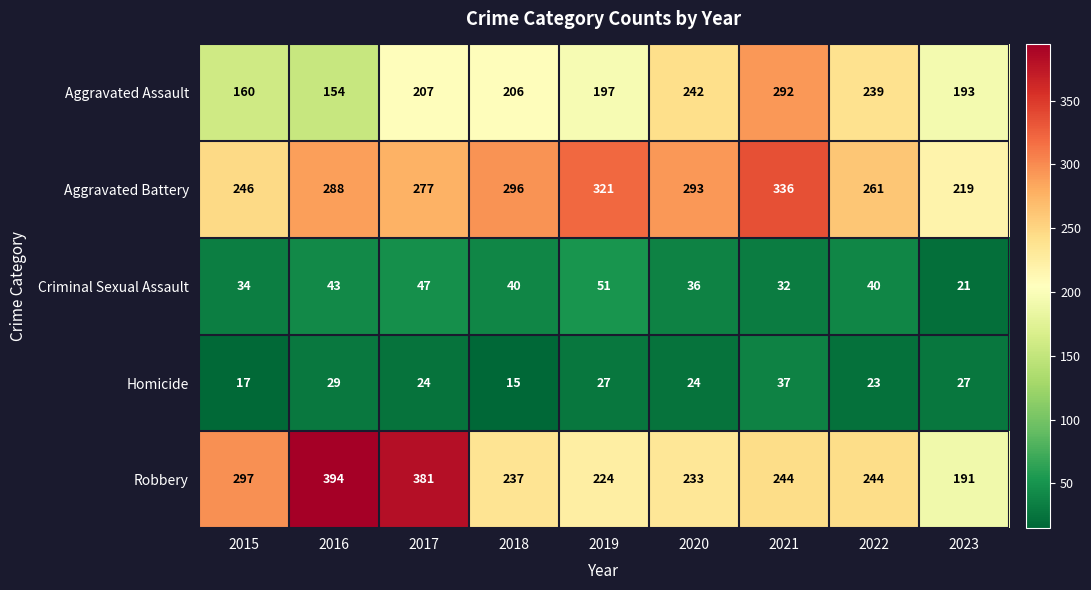

Between 2015 and 2016, which series saw the biggest shift?

Robbery